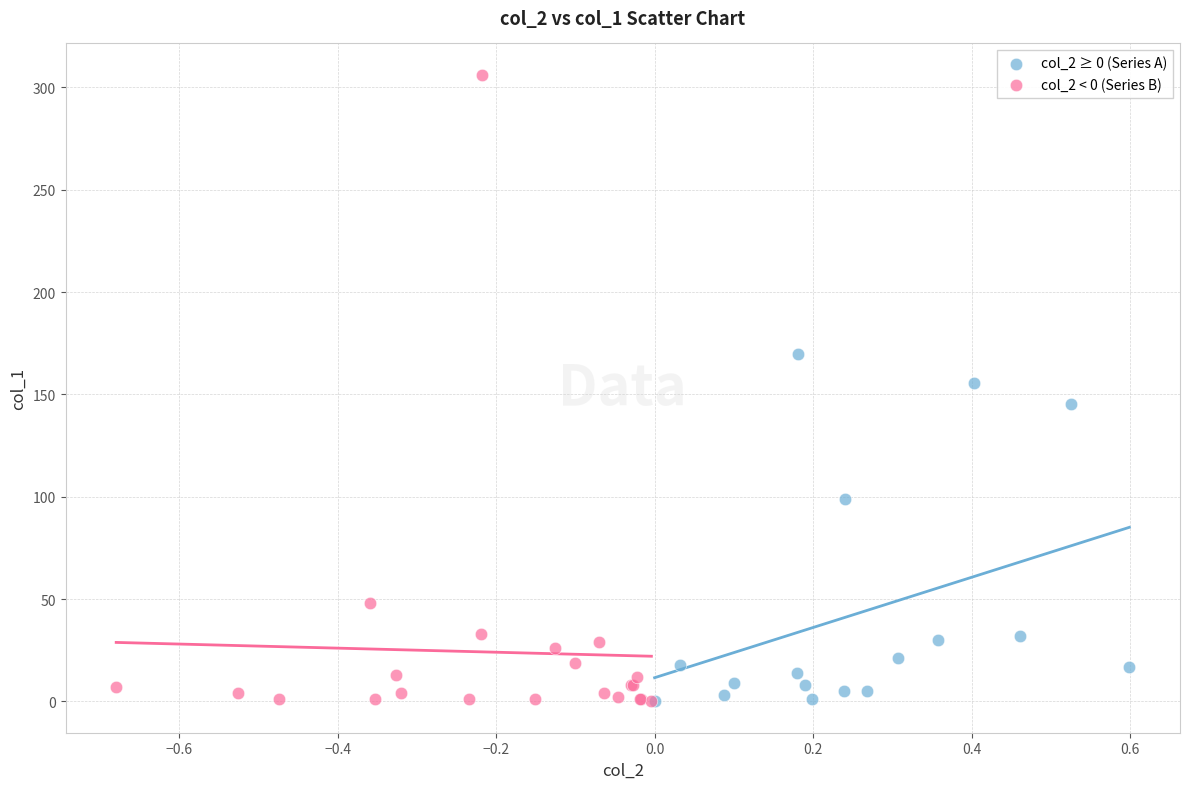

Which series reaches the maximum Y coordinate?

col_2 < 0 (Series B)